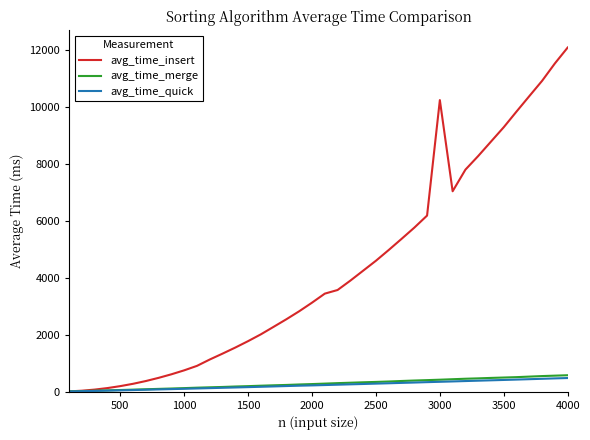

What is the minimum value for avg_time_merge?

9.0